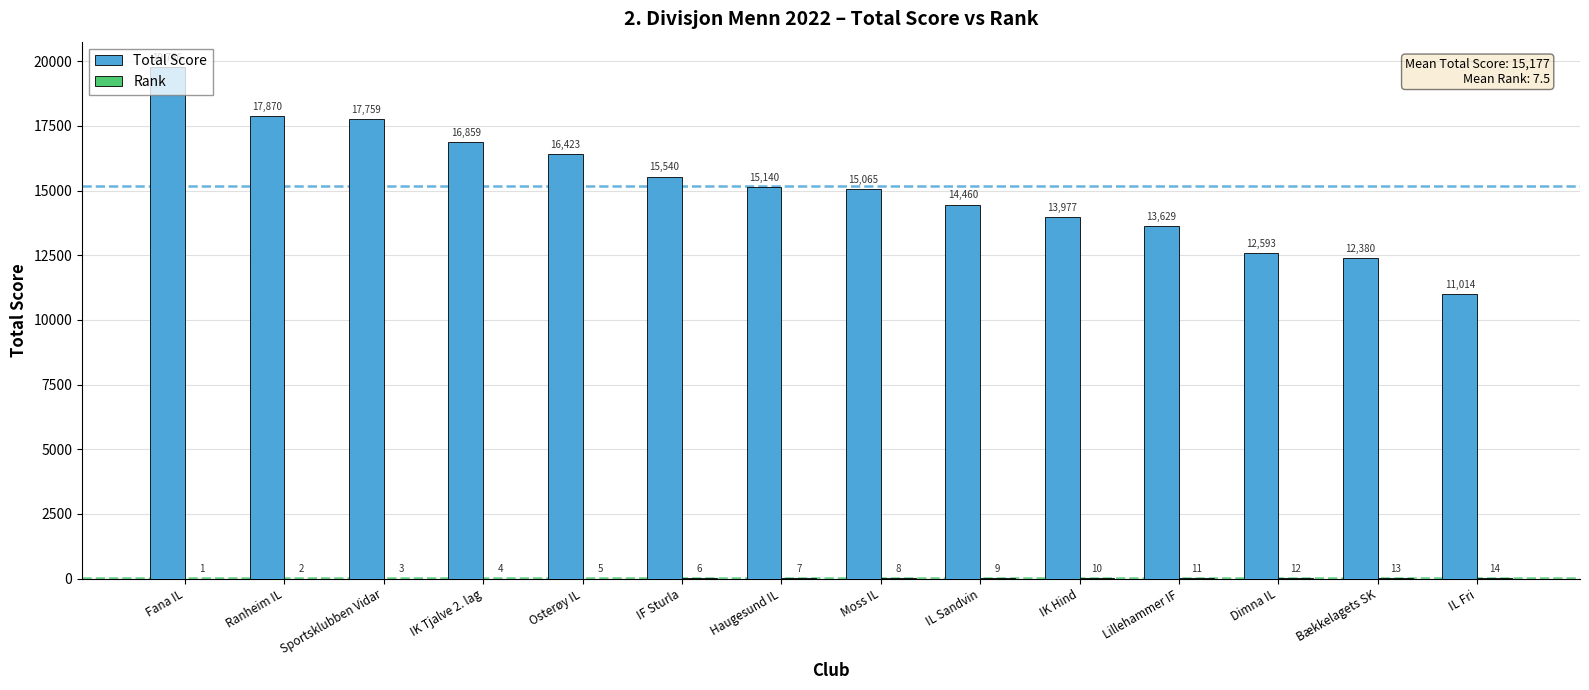

Which series has the largest total across all categories?

Total Score